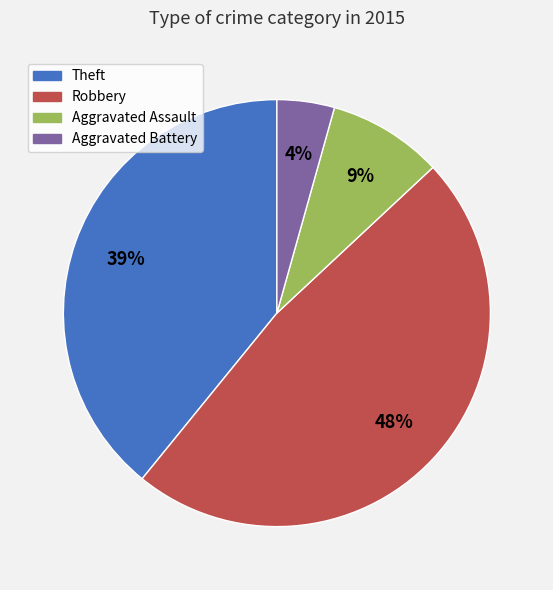

The Aggravated Battery slice represents 4% of the pie. True or false?

True